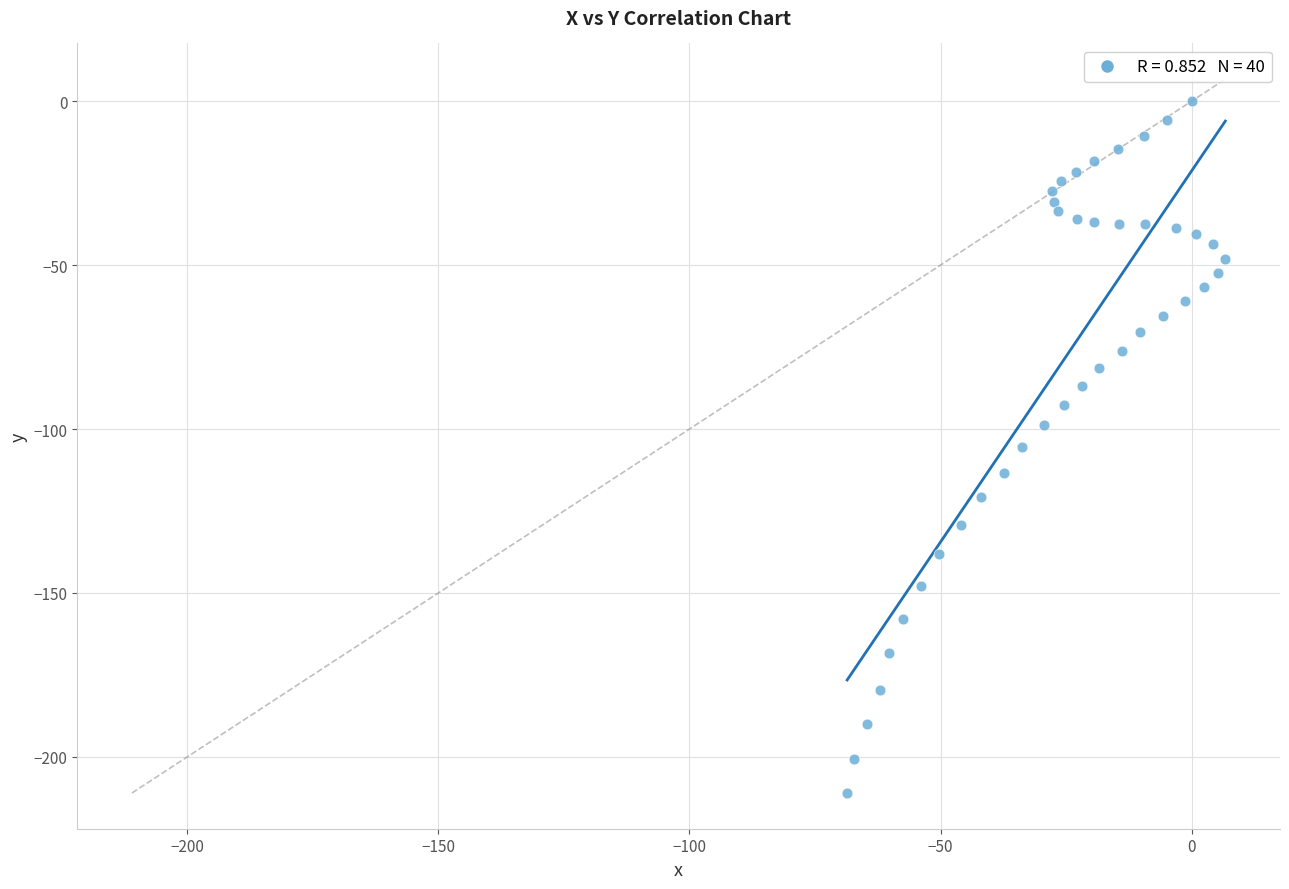

What is the range of Y values (max minus min)?

211.0